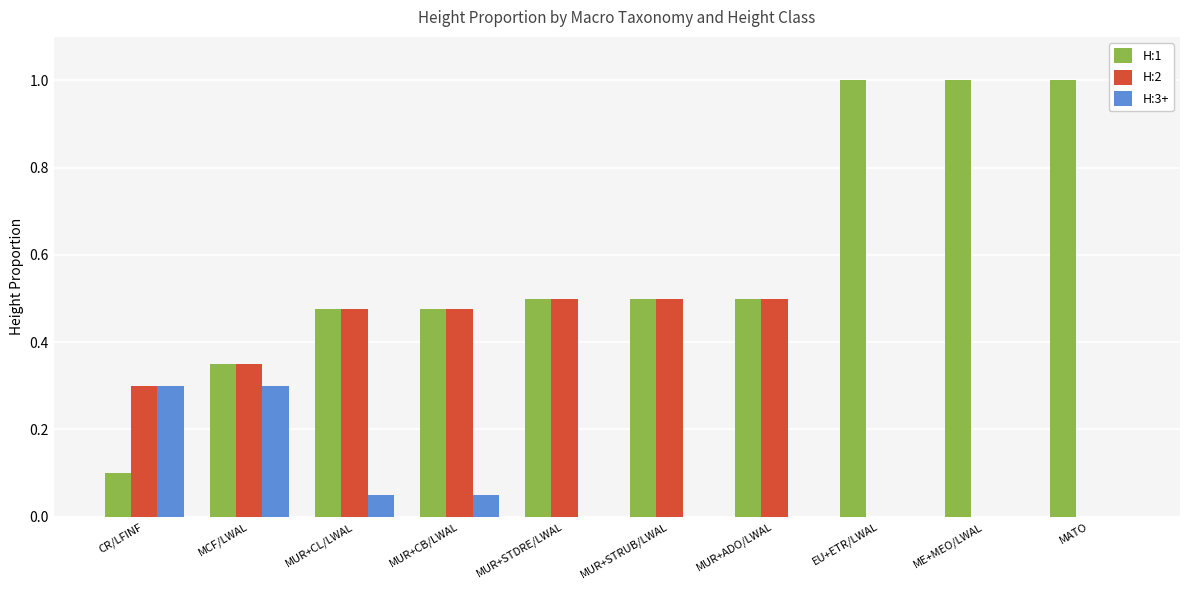

Is it true that H:2 equals 0.9 at MUR+STDRE/LWAL?

False